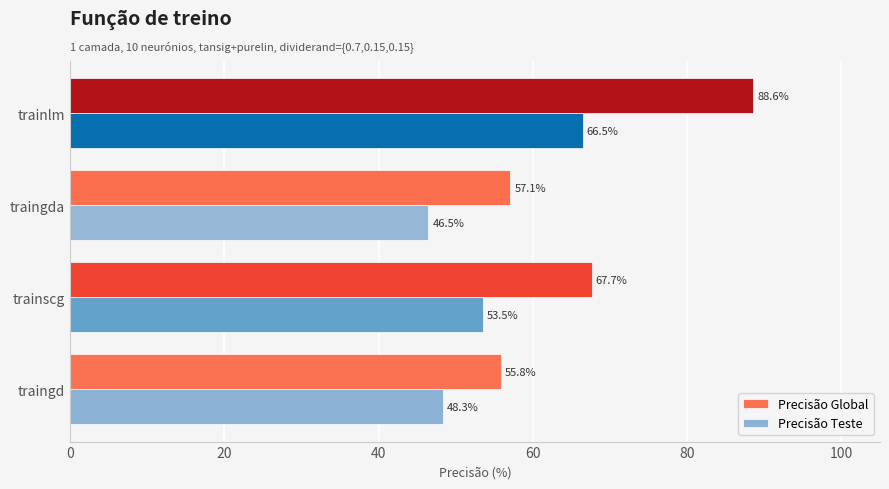

Rank the series at trainlm from lowest to highest value.

Precisão Teste, Precisão Global